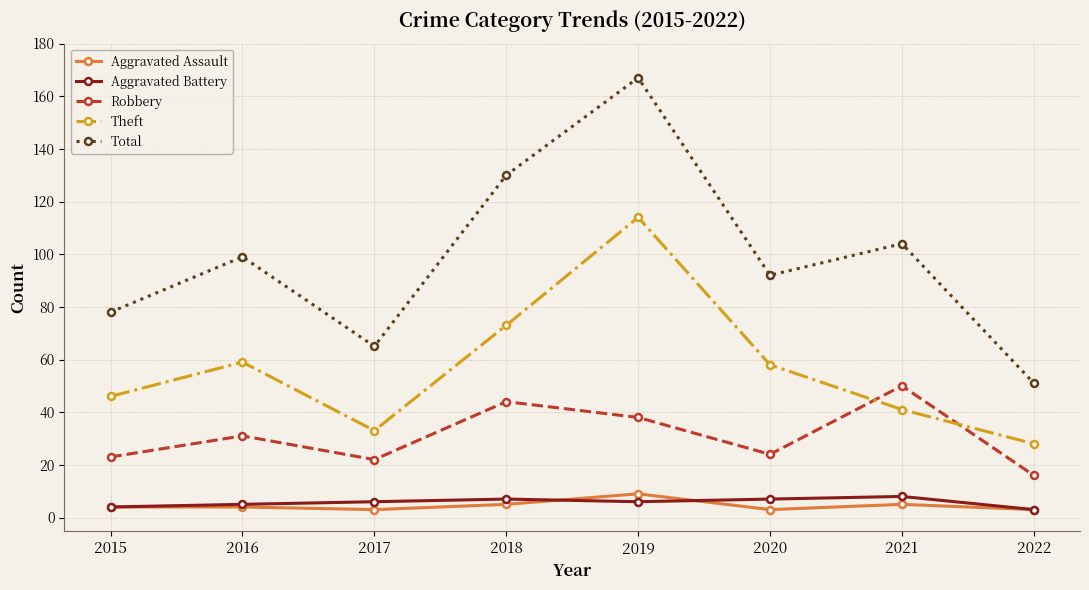

The Aggravated Assault series shows 5 at 2018. True or false?

True